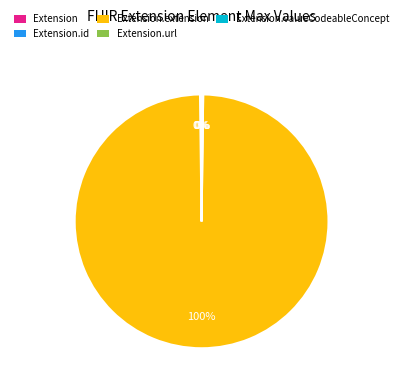

Is there a majority slice in this chart?

Yes